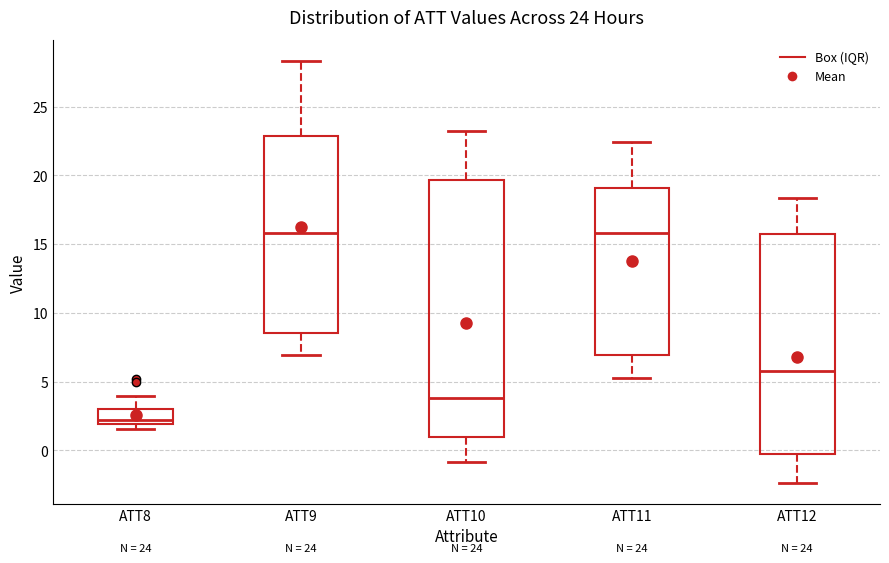

Which box is the tallest, from its lower edge to its upper edge?

ATT10